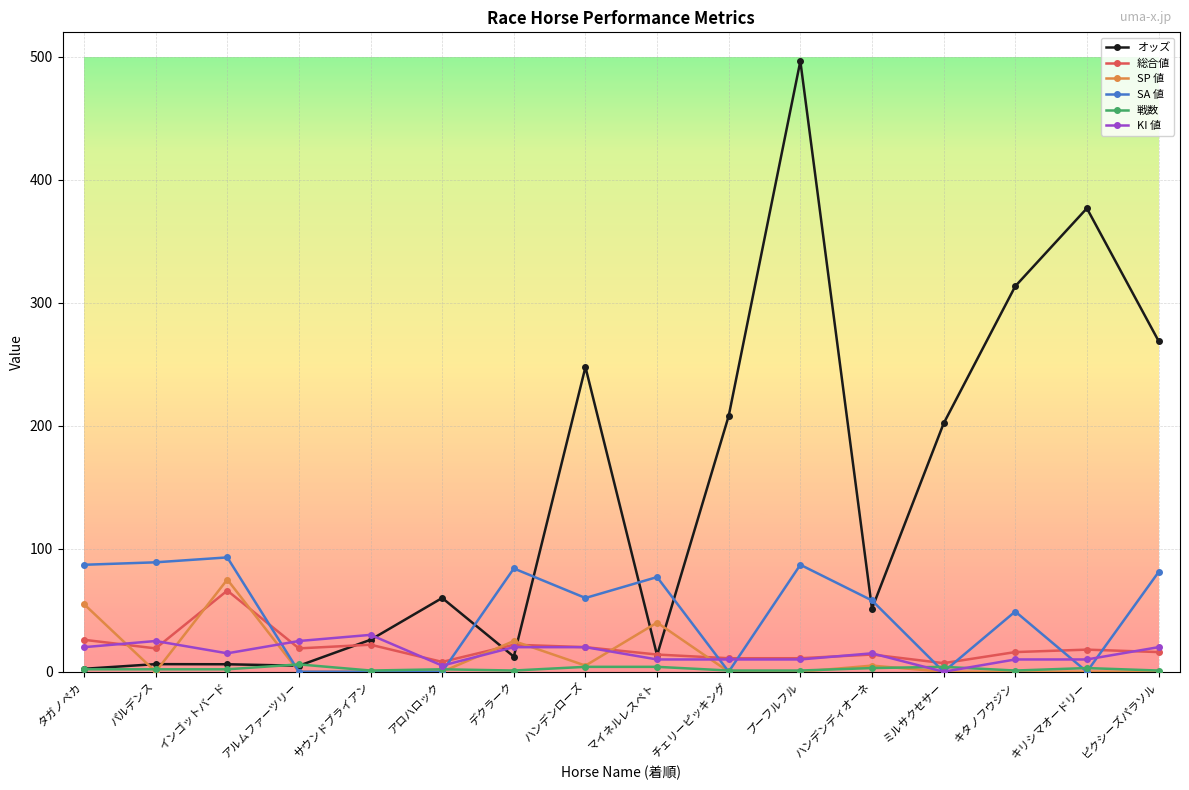

The value of SA 値 at デクラーク is 117.4. True or false?

False